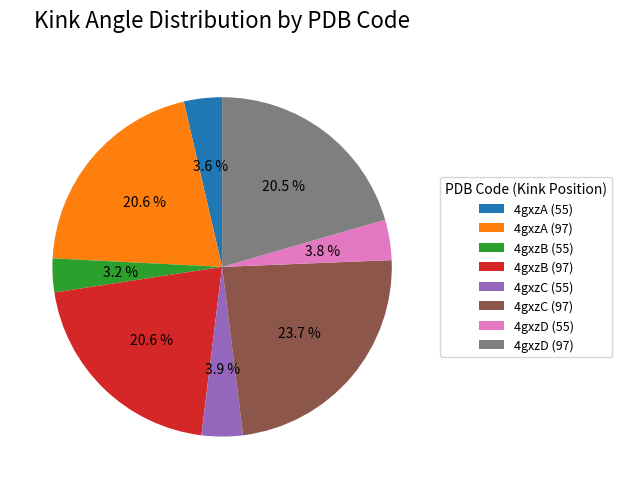

Is there any slice that represents more than half of the pie?

No